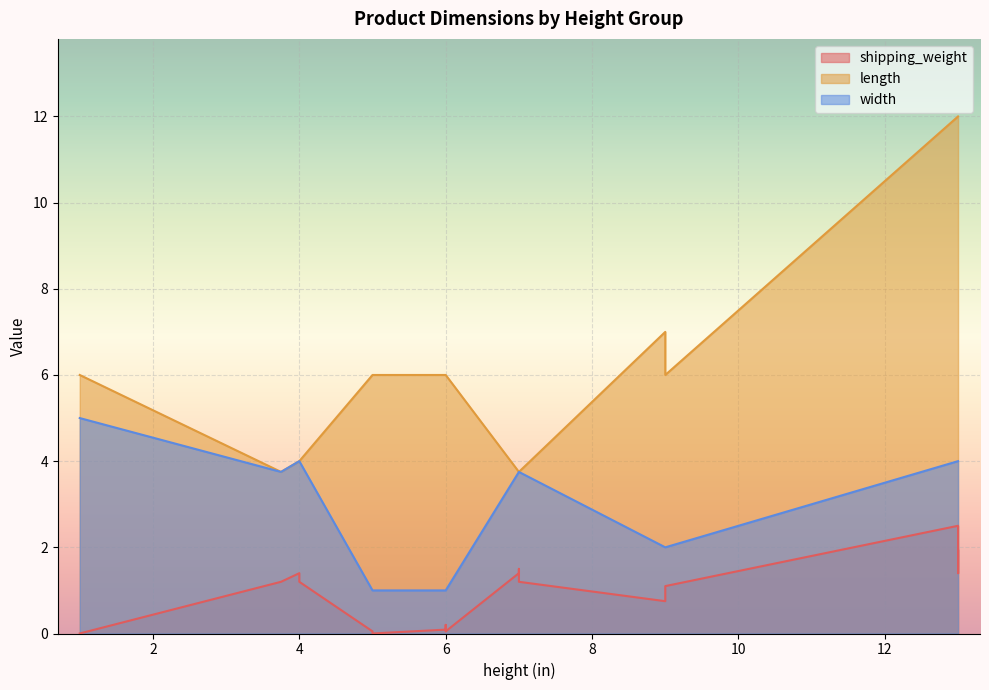

What are all the series names shown in the legend?

shipping_weight, length, width